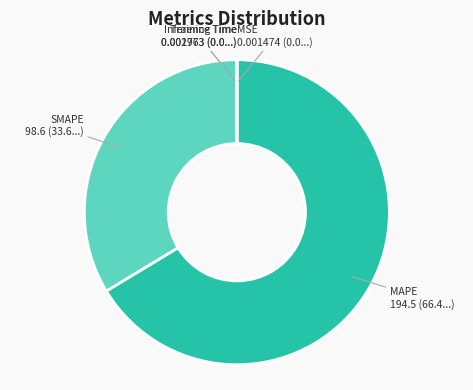

Does MAPE represent more than half of the total?

Yes